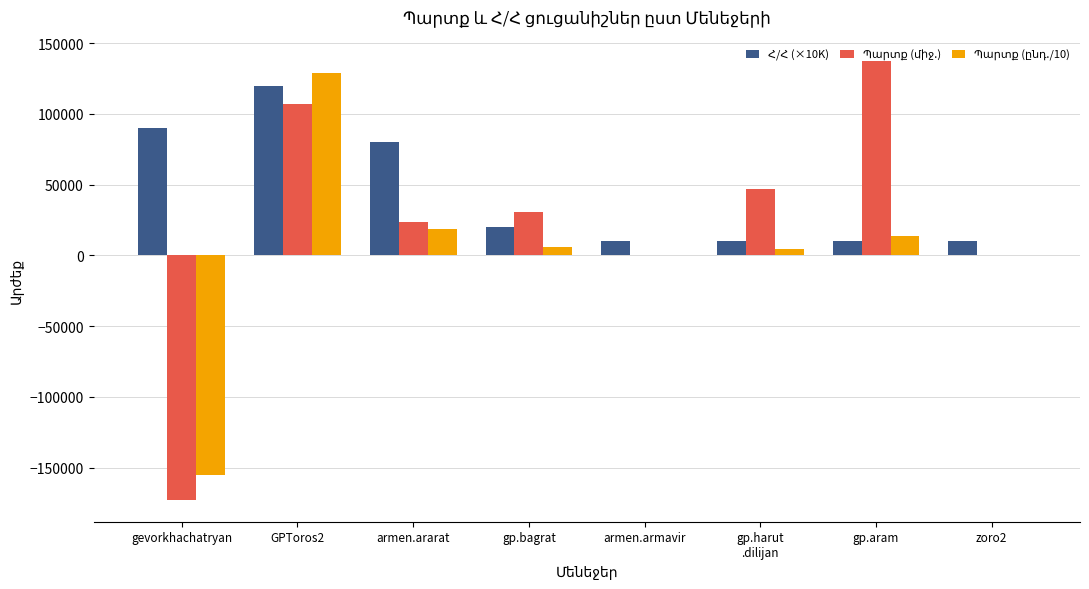

What is the maximum value shown in the chart?

137457.9